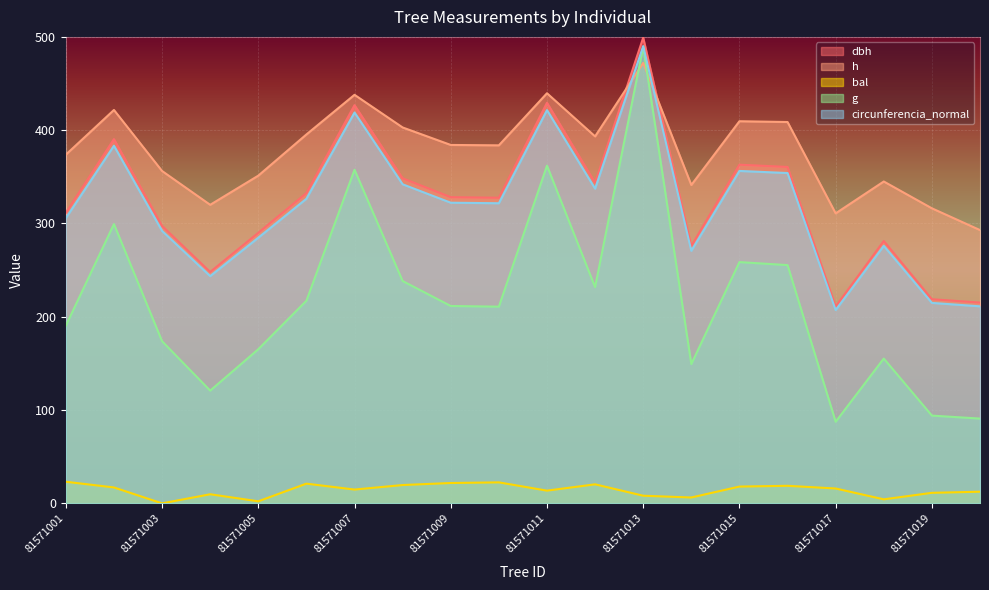

At which label does g first exceed 211?

81571002